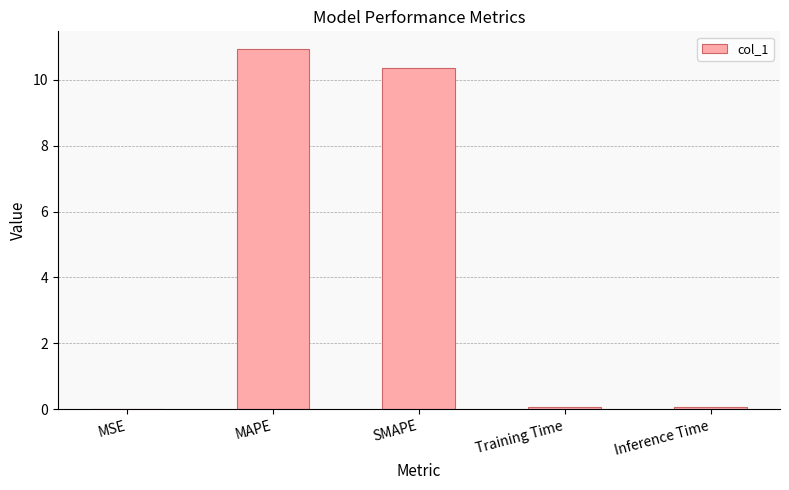

What is the greatest value displayed?

10.9